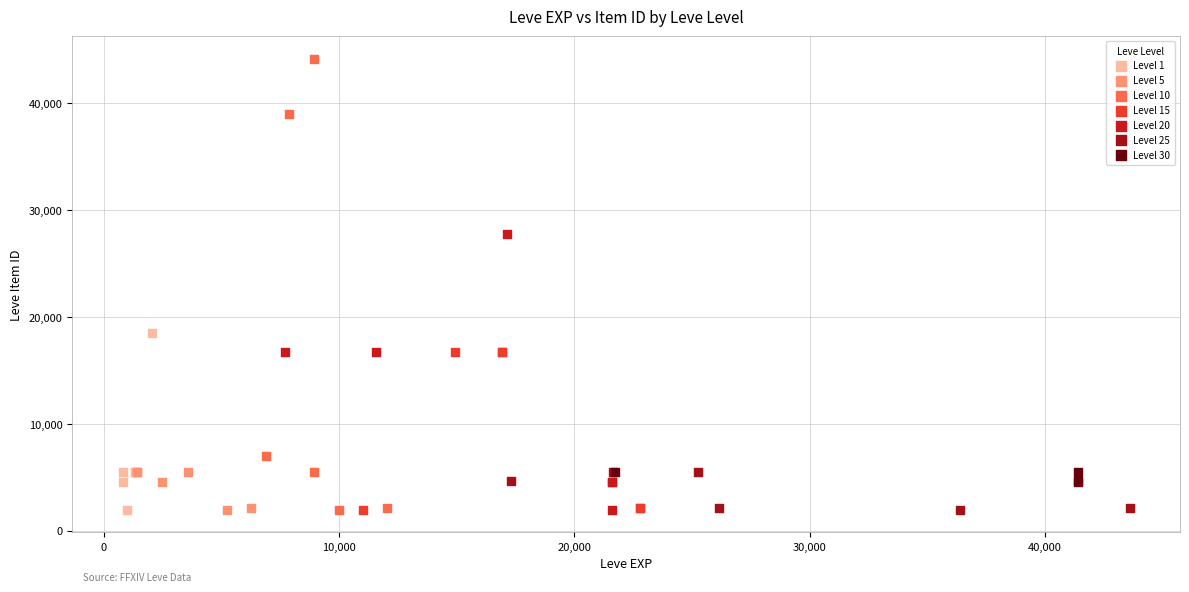

Which series contains the highest Y value?

Level 10